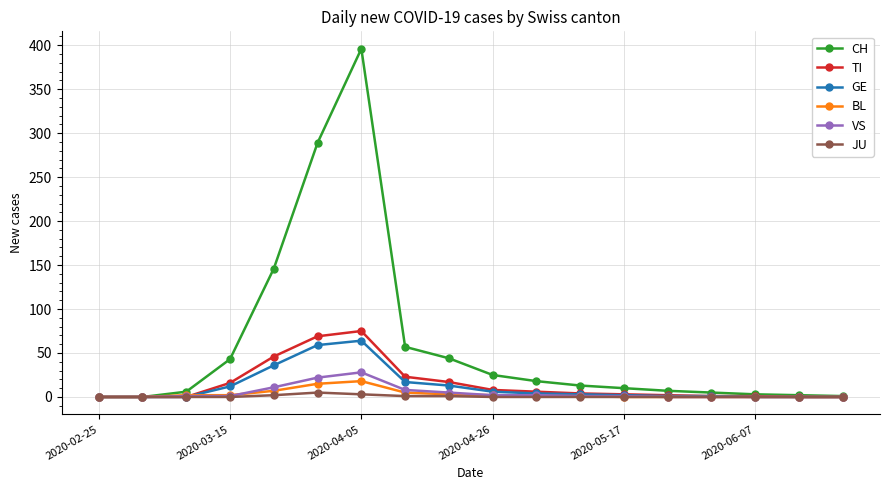

What is the maximum value shown in the chart?

396